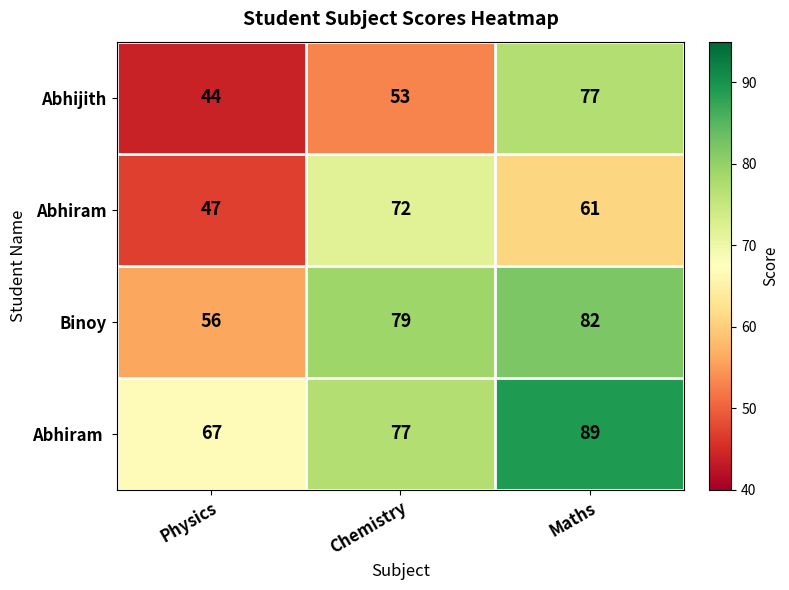

What is the difference between the highest and lowest values at Chemistry?

26